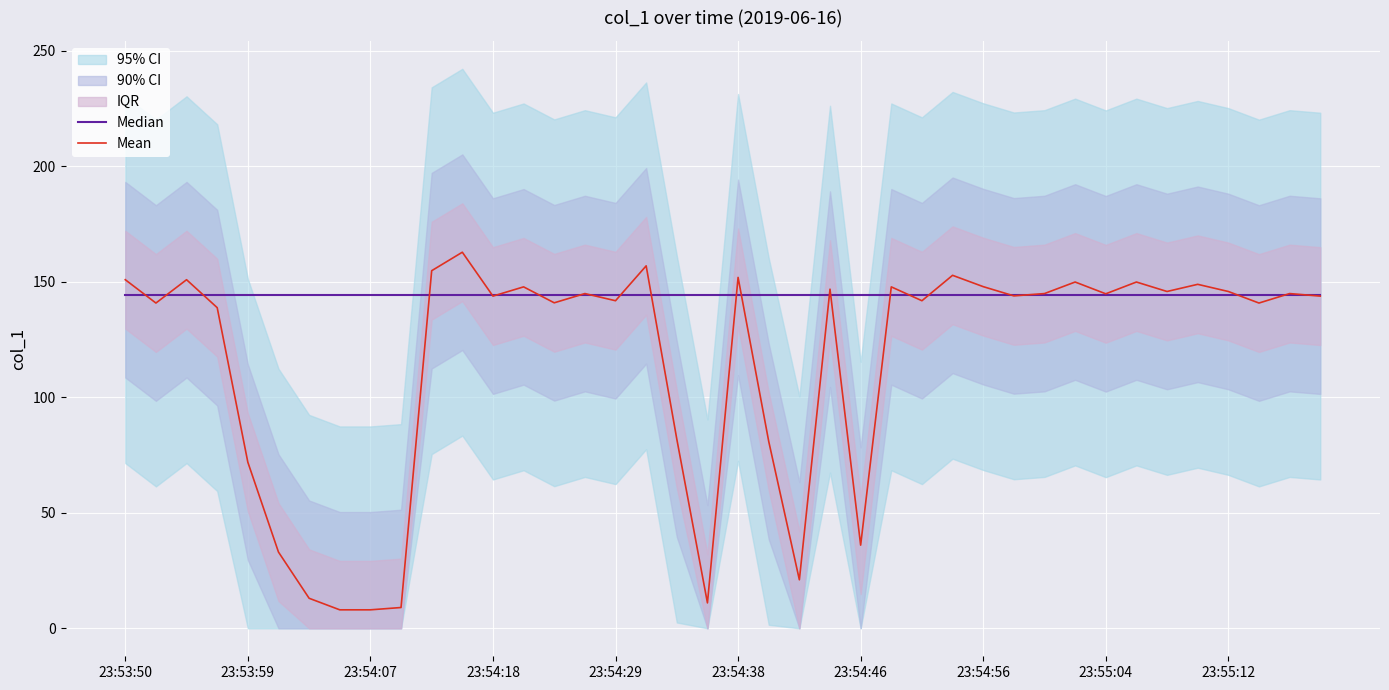

The value of Mean at 26 is 141.8. True or false?

True